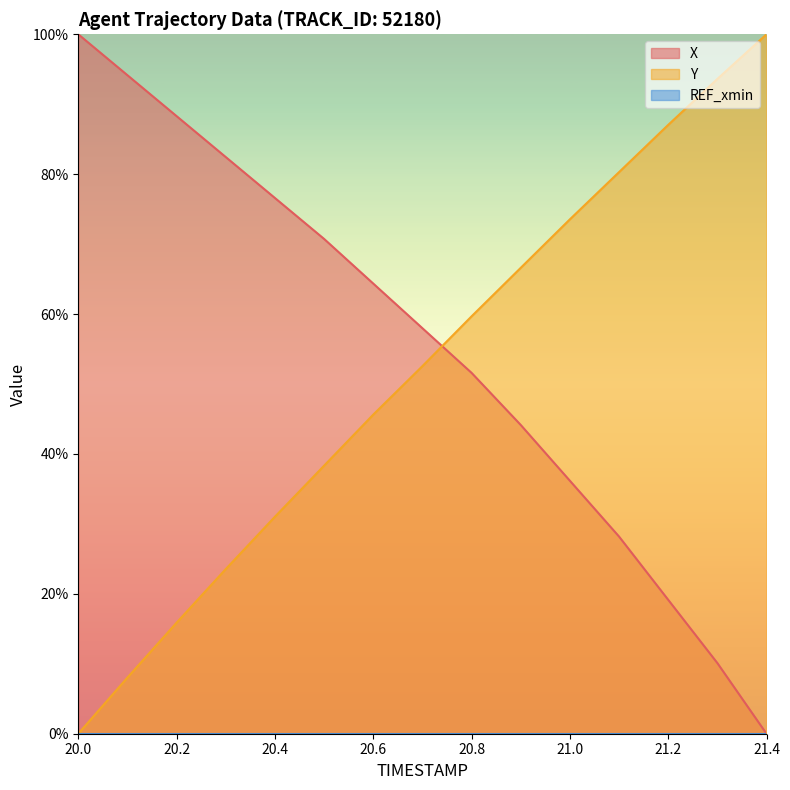

How many positive values does the Y series have?

14